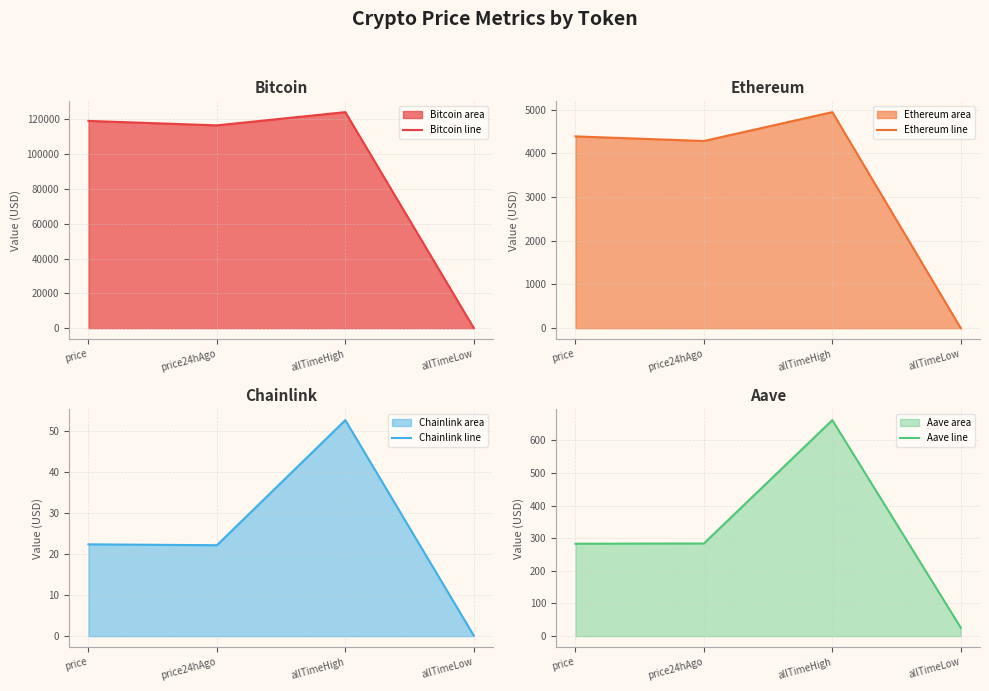

List the series in order of their peak value, highest first.

Bitcoin line, Ethereum line, Aave line, Chainlink line